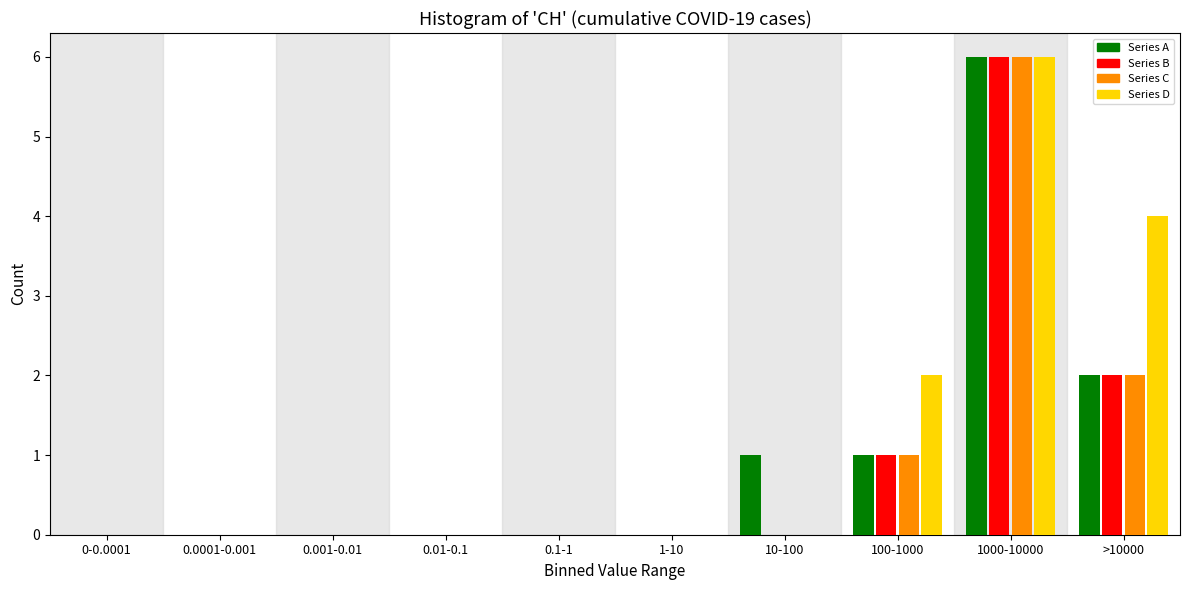

Where is Series B nearest to the value 3?

>10000